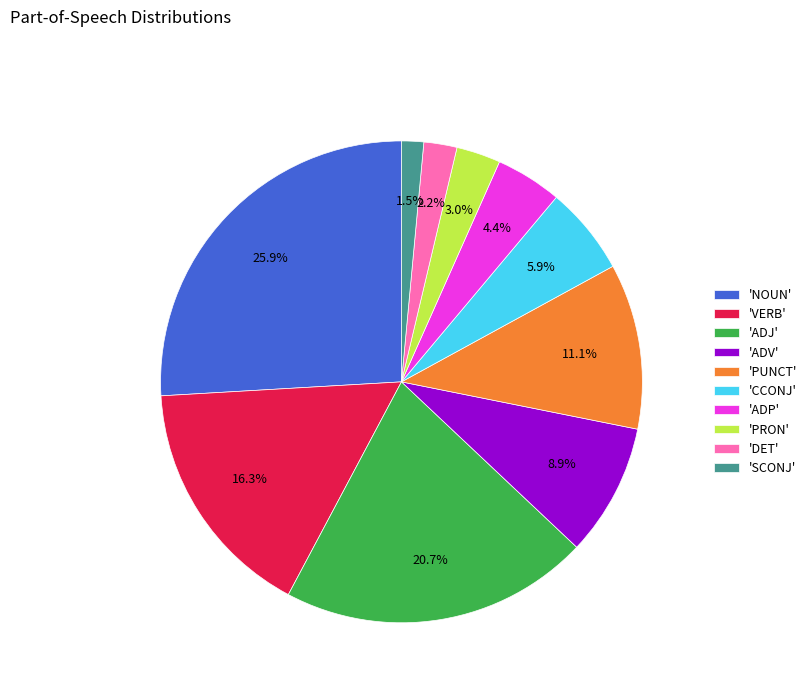

Approximately how many times larger is the value at 'ADV' compared to 'ADP'?

2.0